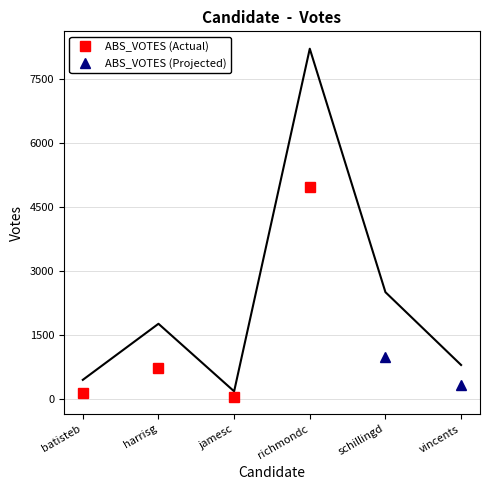

What is the value of the 5th point from the left?

2513